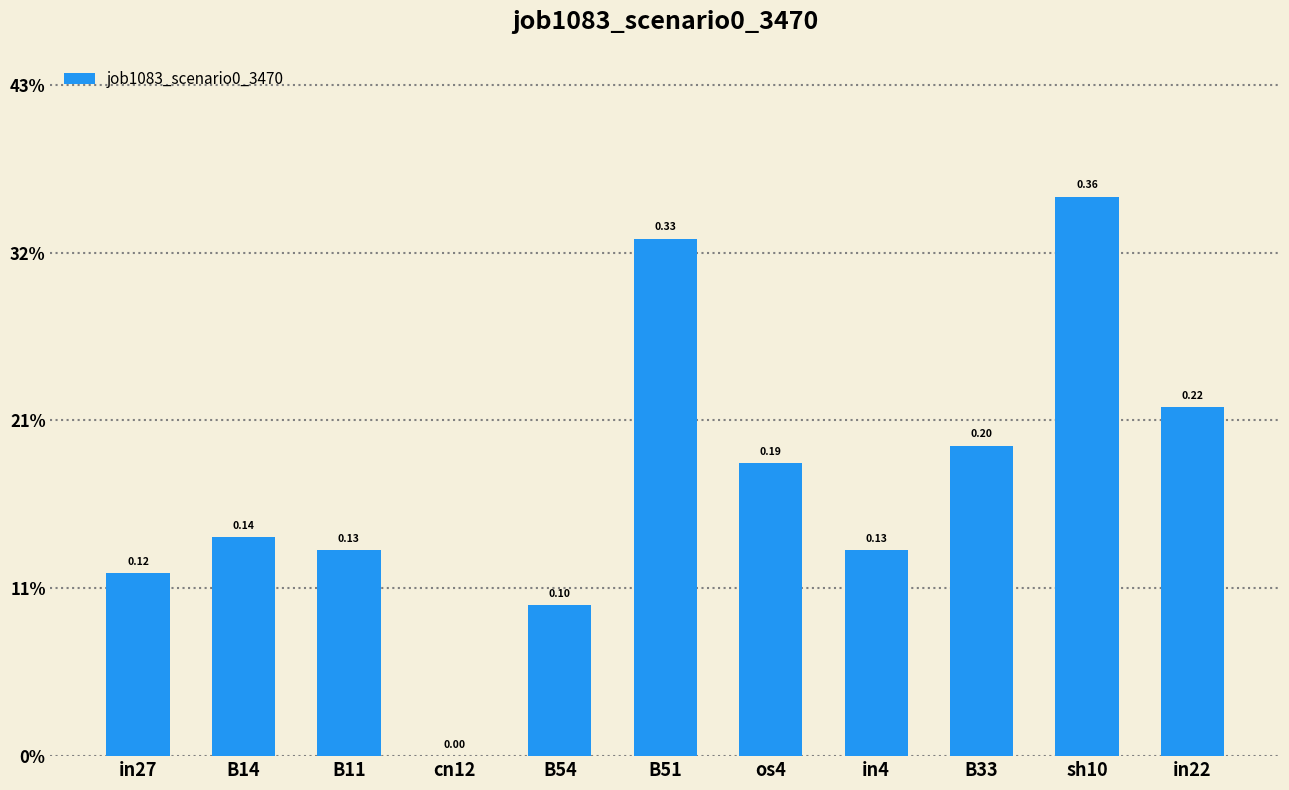

Reading left to right, transcribe all the data shown in this chart.

in27=0.1	B14=0.1	B11=0.1	cn12=0.0	B54=0.1	B51=0.3	os4=0.2	in4=0.1	B33=0.2	sh10=0.4	in22=0.2